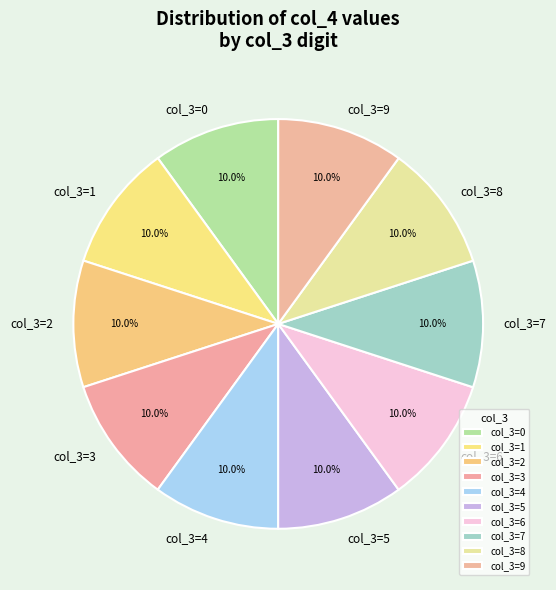

Approximately how many times larger is the value at col_3=1 compared to col_3=2?

1.0